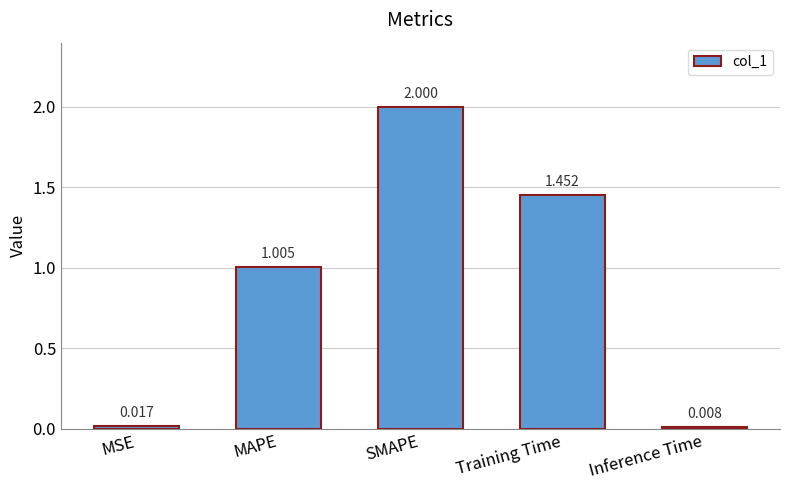

Between Inference Time and Training Time, which is larger?

Training Time